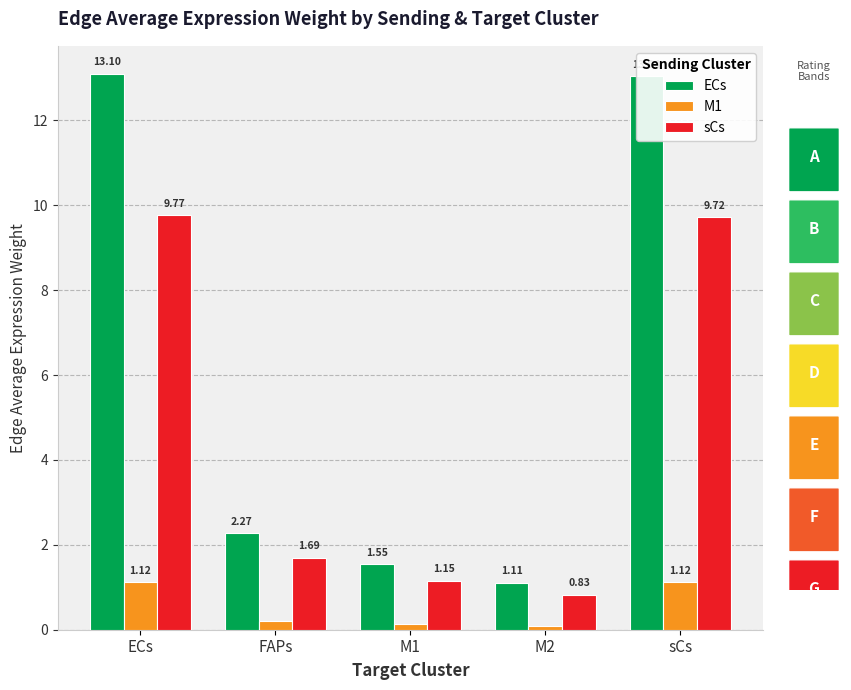

At which label does ECs reach its minimum?

M2